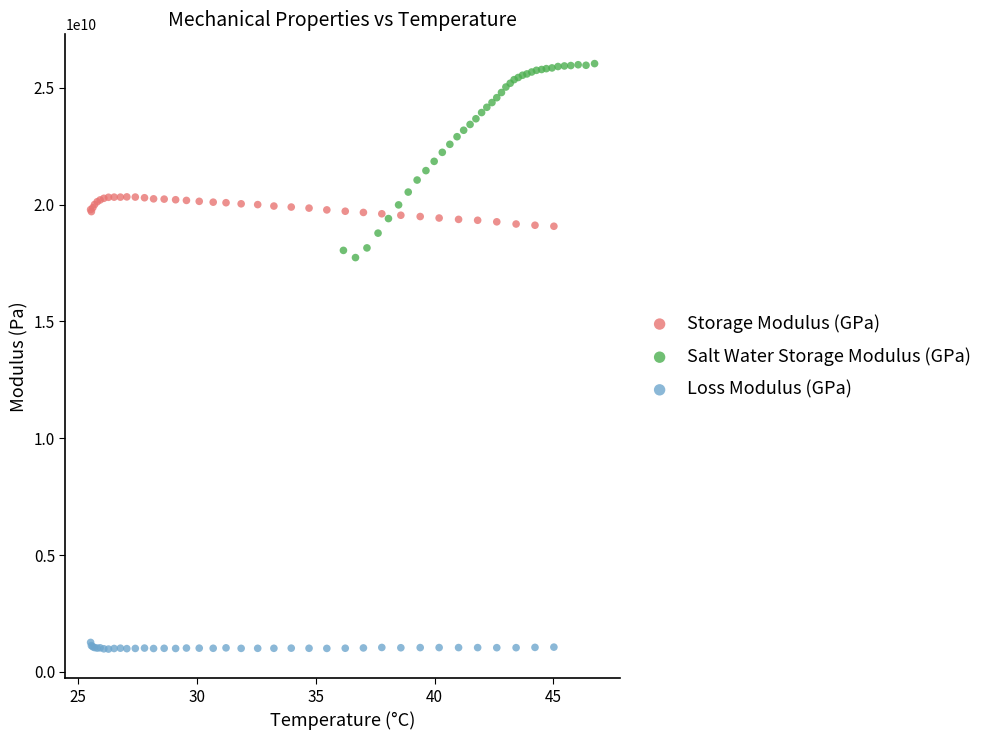

Which series reaches the minimum Y coordinate?

Loss Modulus (GPa)